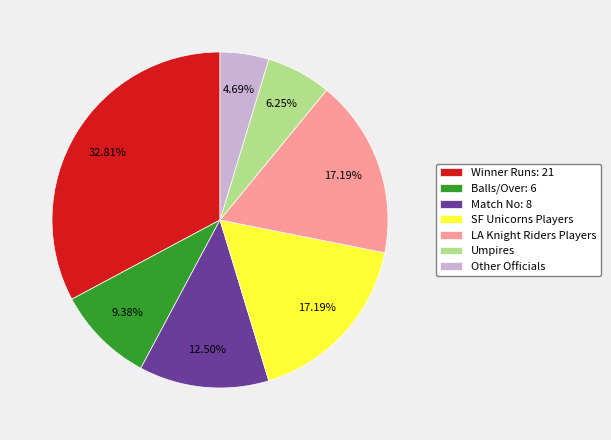

Do Balls/Over: 6 and Winner Runs: 21 together represent more than half of the pie?

No